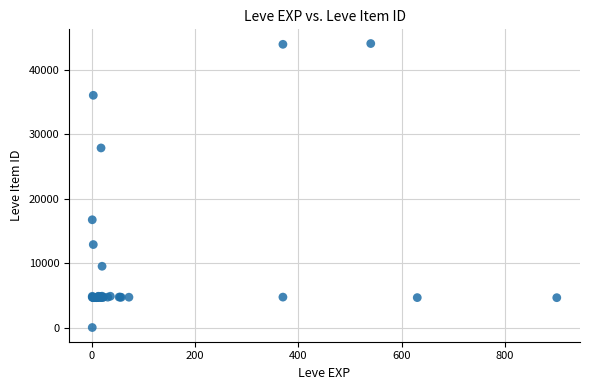

What Y value in the scatter plot is closest to 22050?

16734